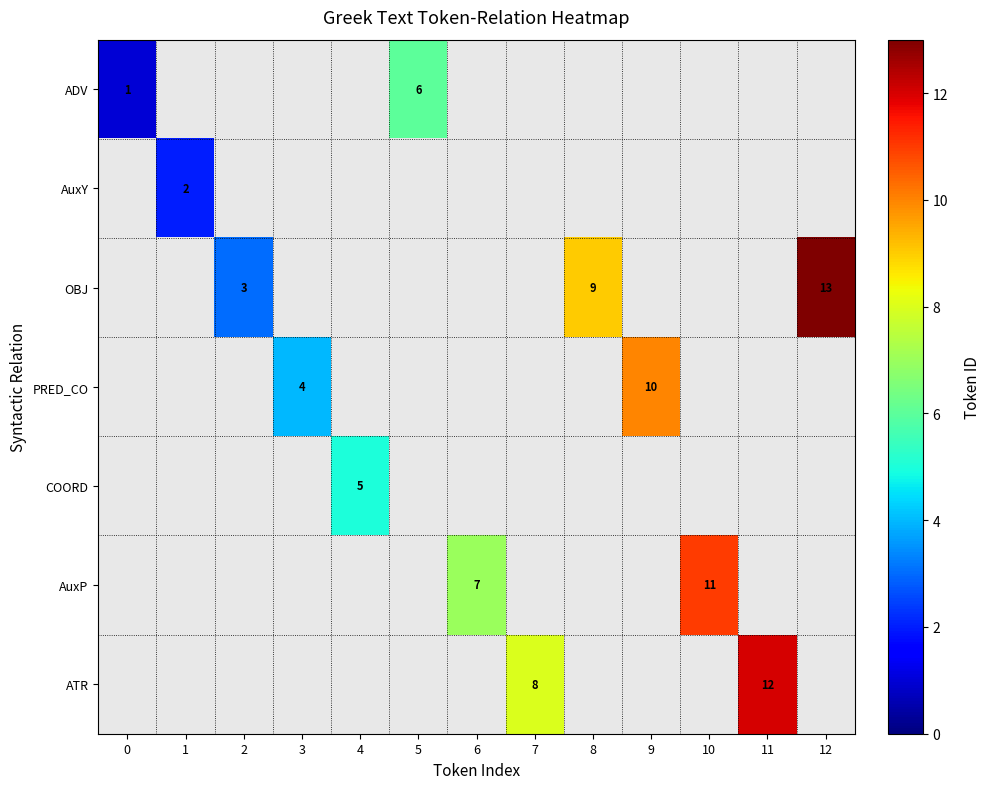

Is it true that OBJ equals 2 at 2?

False